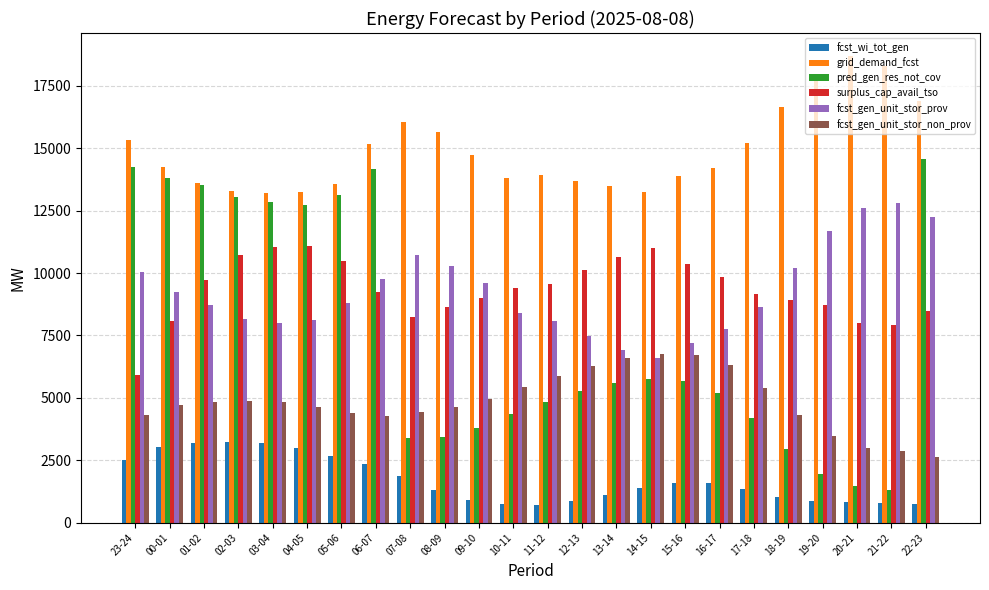

What are all the series names shown in the legend?

fcst_wi_tot_gen, grid_demand_fcst, pred_gen_res_not_cov, surplus_cap_avail_tso, fcst_gen_unit_stor_prov, fcst_gen_unit_stor_non_prov